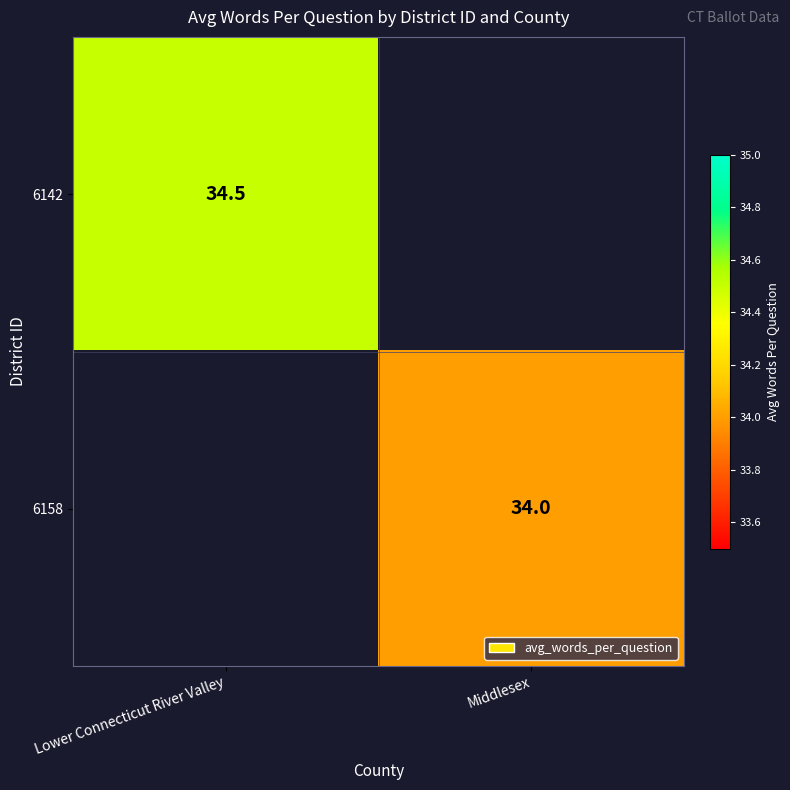

Is the value of 6142 at Lower Connecticut River Valley greater than the value of 6158 at Middlesex?

Yes